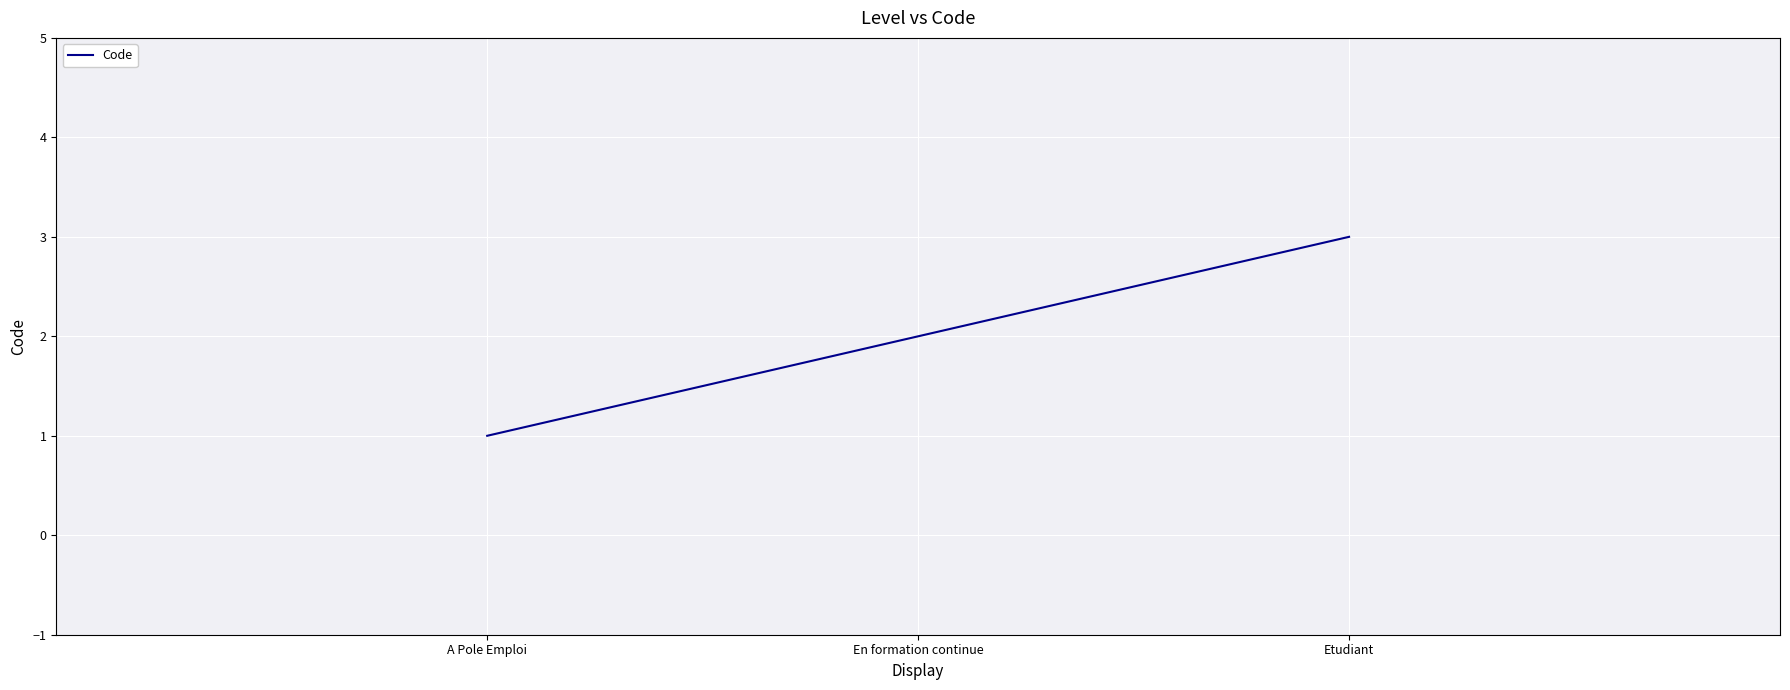

What is the difference between the values at Etudiant and A Pole Emploi?

2